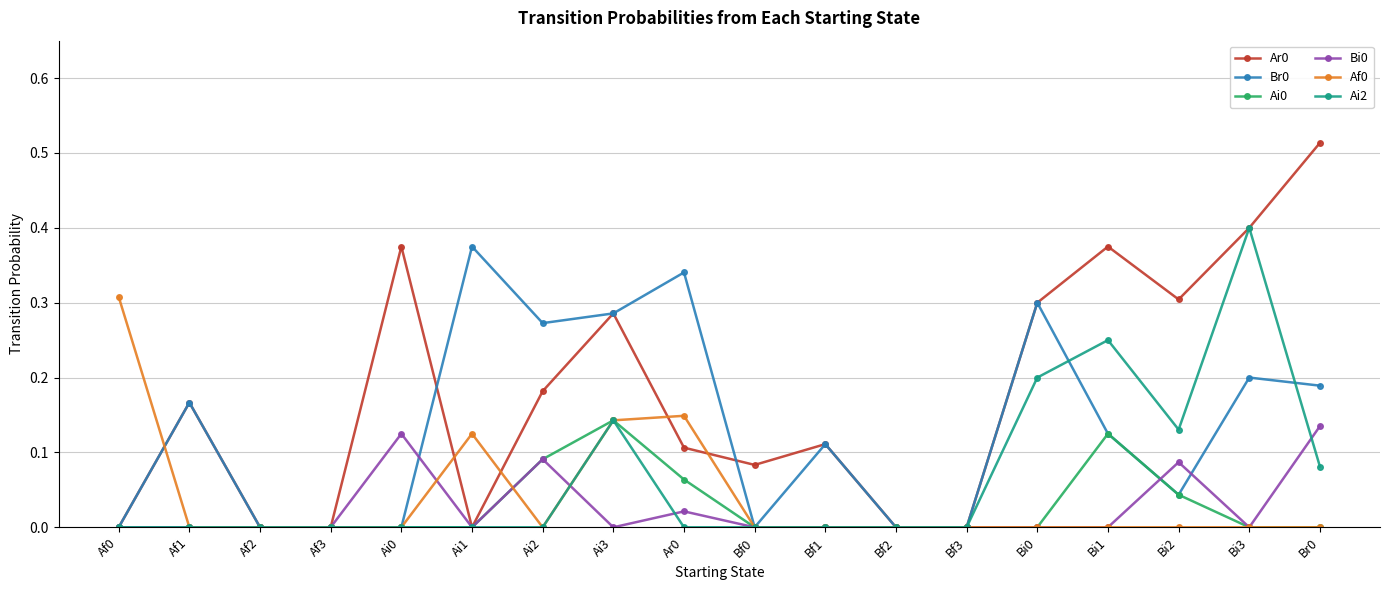

The Br0 series shows 0.2 at Af1. True or false?

True